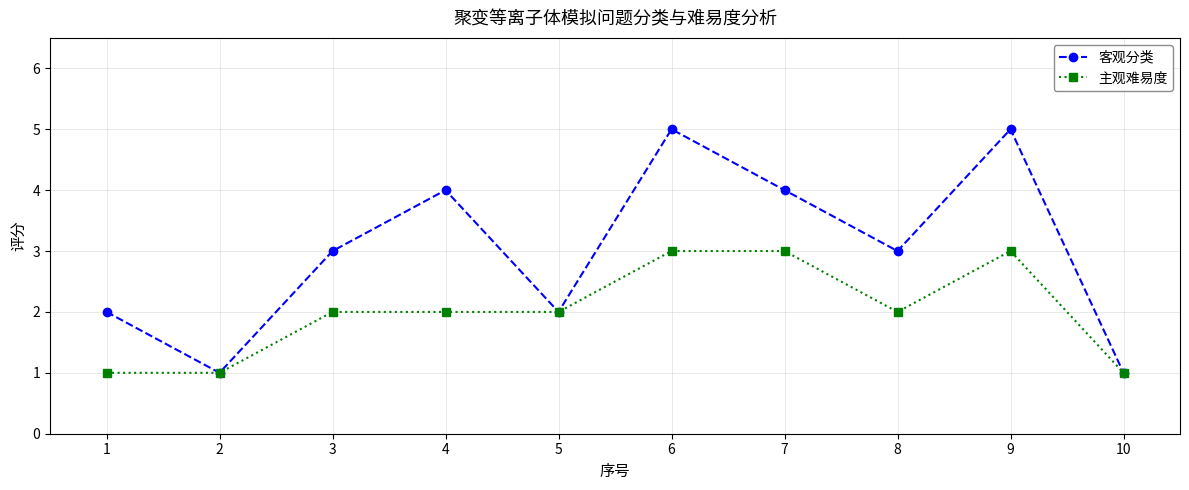

List the series in order of their peak value, lowest first.

主观难易度, 客观分类